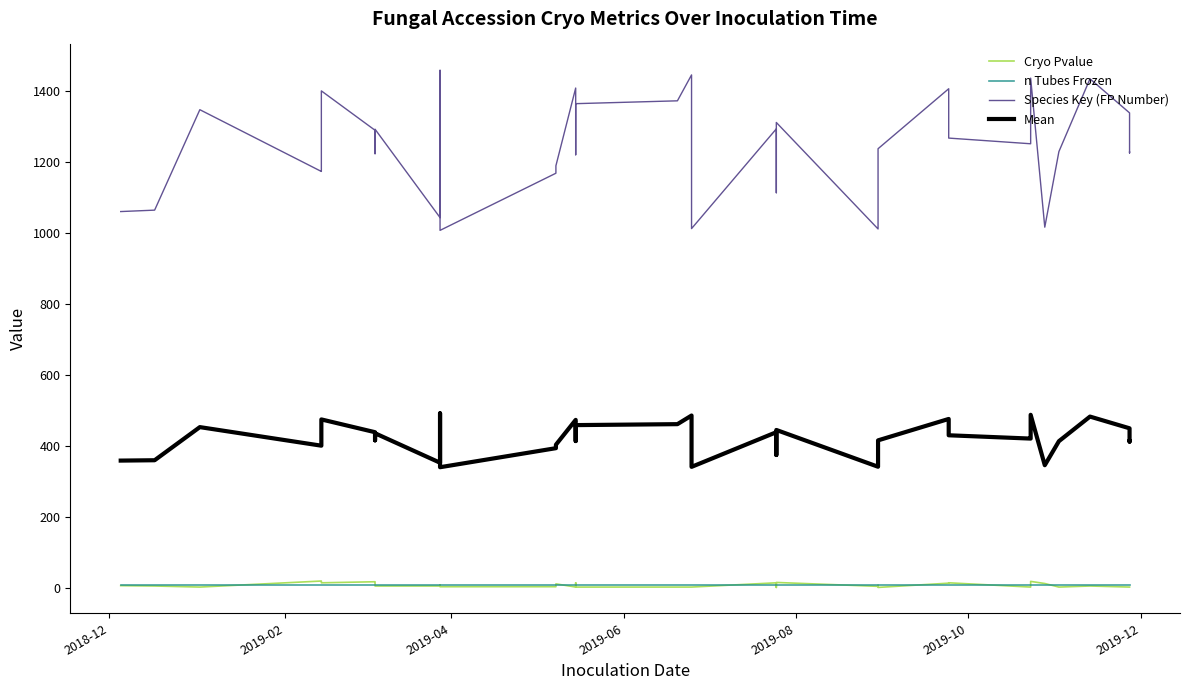

True or false: Cryo Pvalue and Mean cross at least once.

False